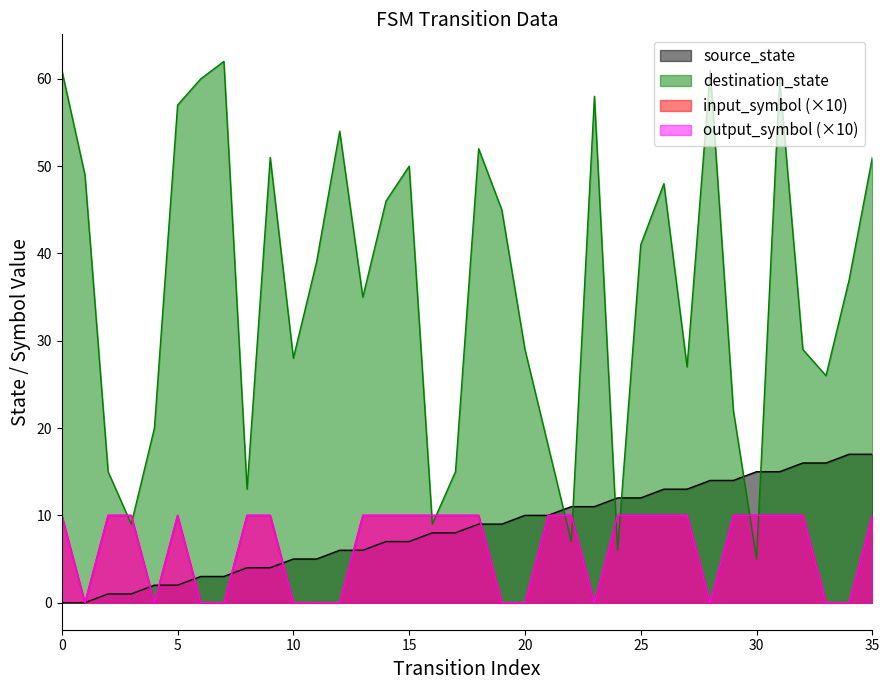

How many intersections are there between destination_state and input_symbol_num?

10